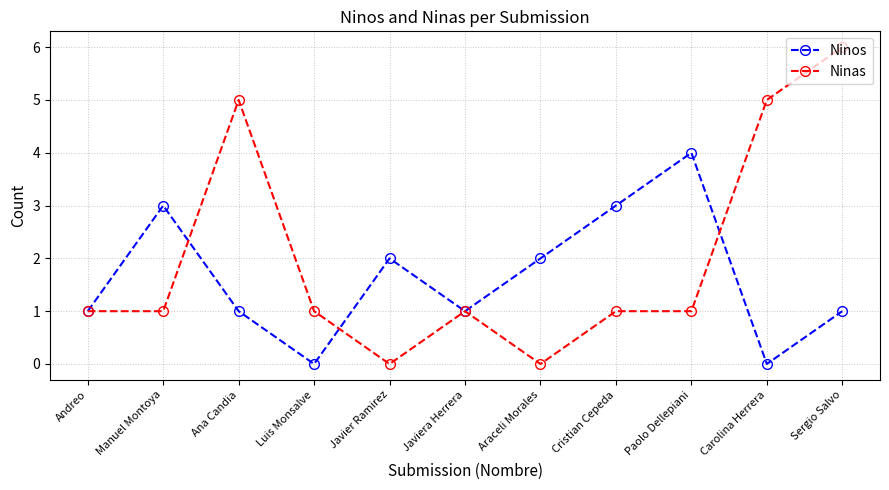

True or false: Ninos has more than 0 interior local peaks.

True